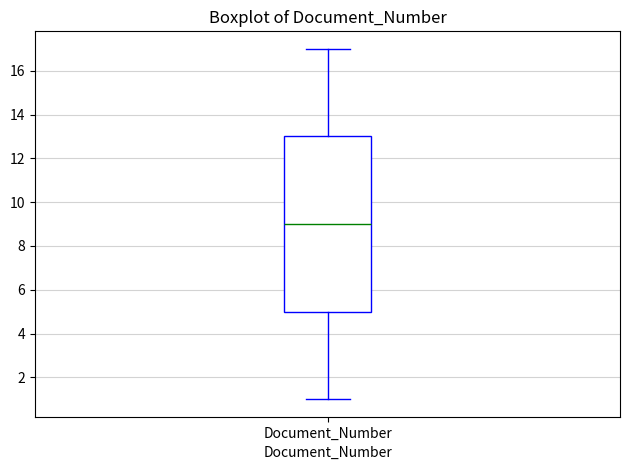

Read this box plot against the y-axis: the position of the median line, the range covered by the box, and the ends of both whiskers. The values are not printed on the chart, so give them approximately, as read against the axis.

median 9, box 5 to 13, whiskers 1 to 17